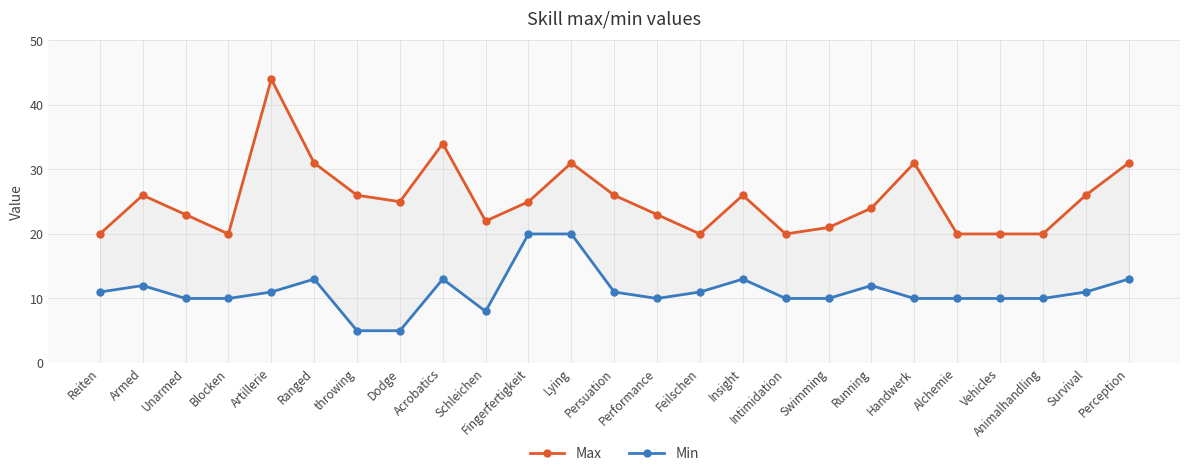

What position from the right is Performance?

12